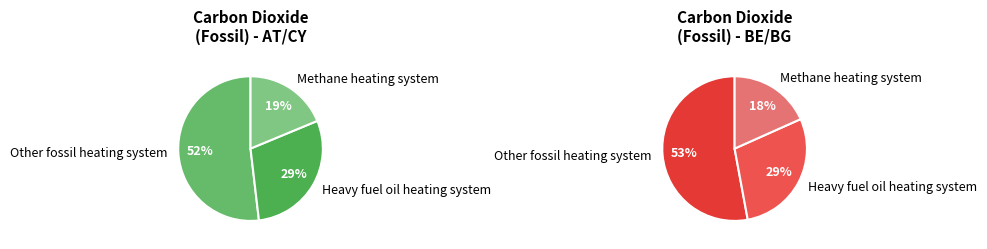

The District heating network slice represents 0% of the pie. True or false?

True